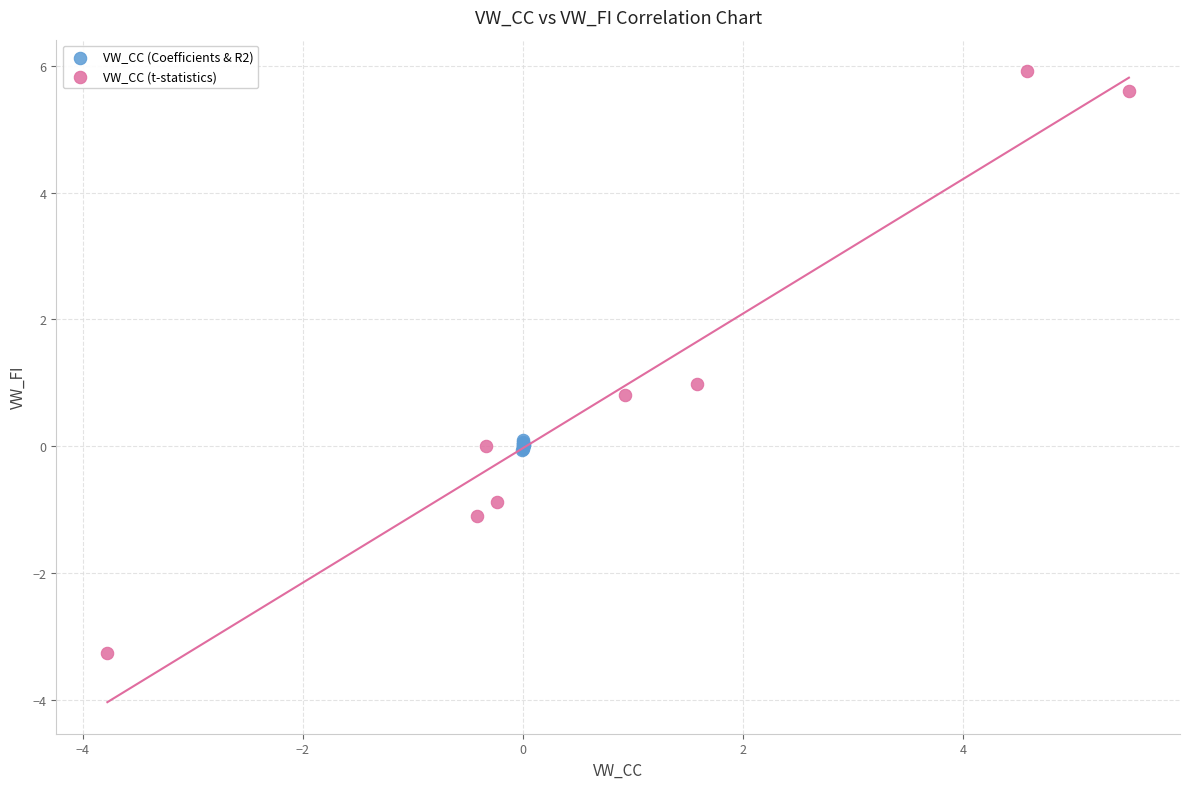

Which series has the largest Y range (max minus min)?

VW_CC (t-statistics)